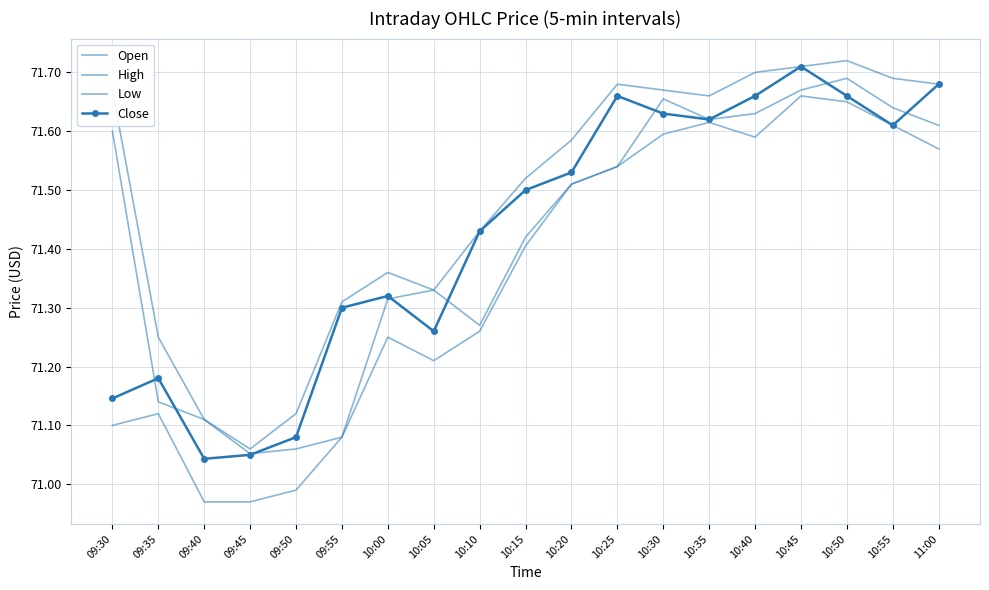

Where is the first local maximum for High?

10:00